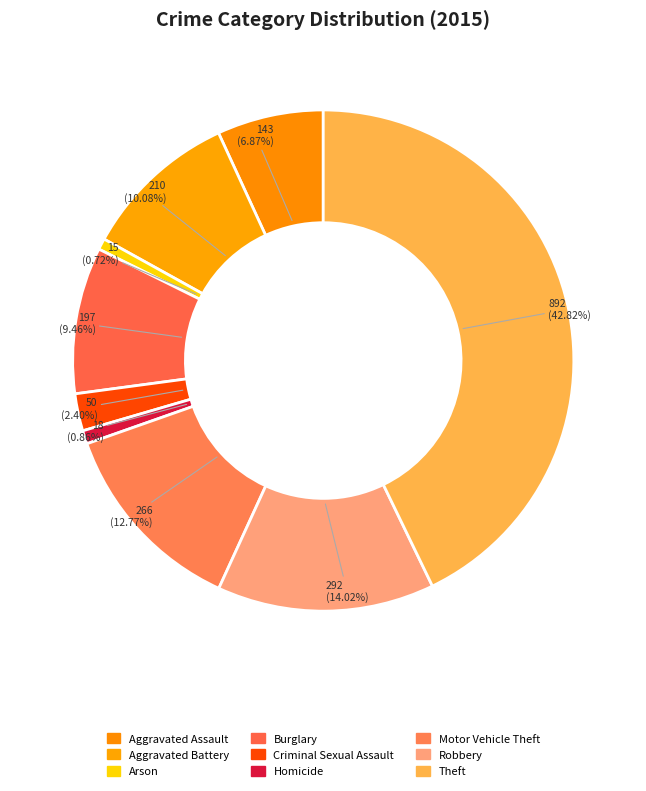

True or false: Motor Vehicle Theft accounts for 13% of the total.

True